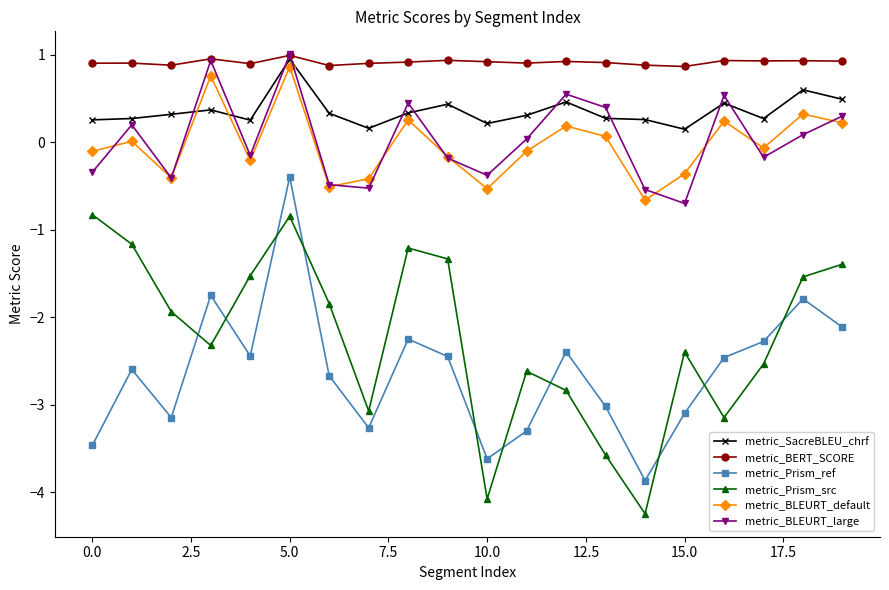

True or false: metric_SacreBLEU_chrf and metric_Prism_src cross at least once.

False